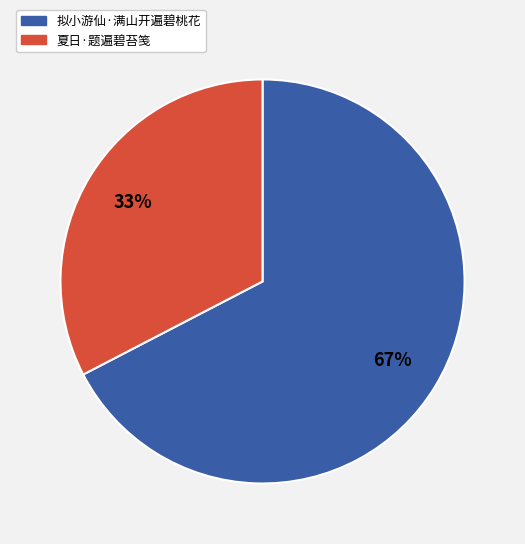

Approximately how many times larger is the value at 夏日·题遍碧苔笺 compared to 拟小游仙·满山开遍碧桃花?

0.5